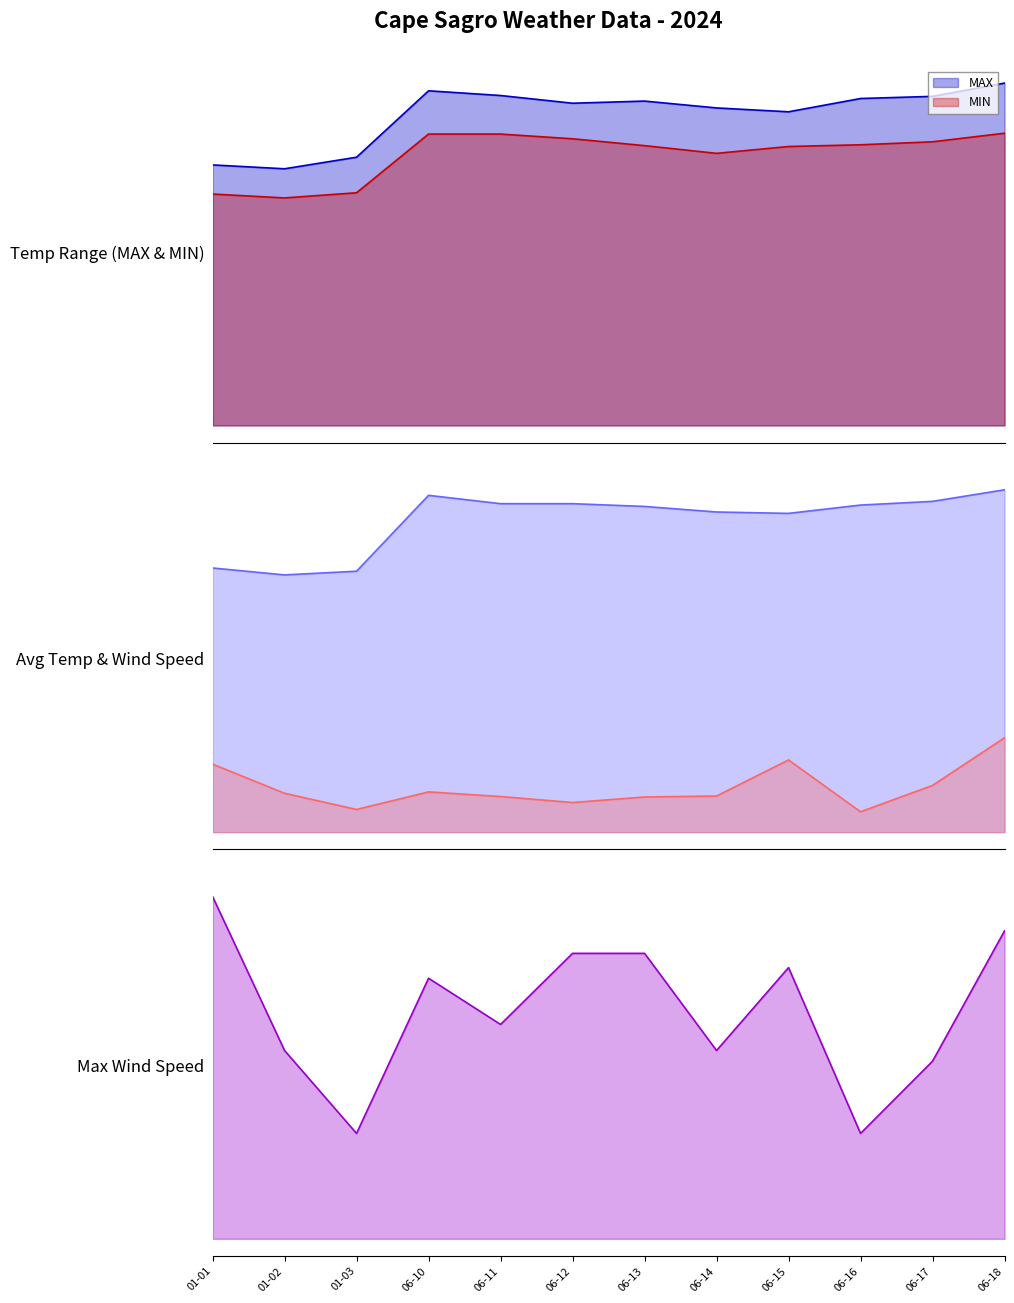

Which has a higher value, 06-14 or 06-18?

06-18